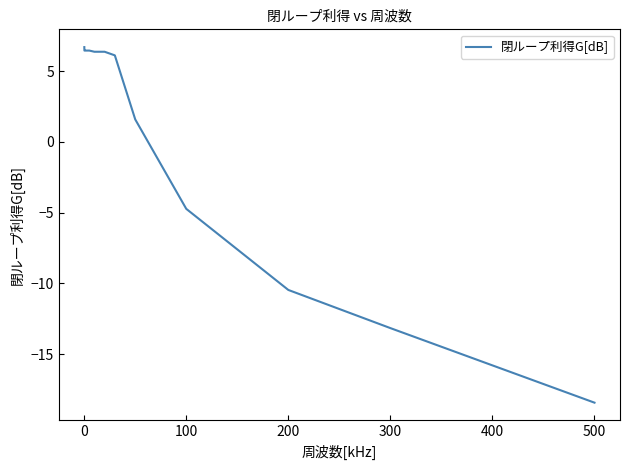

What is the difference between the maximum and minimum values?

25.1